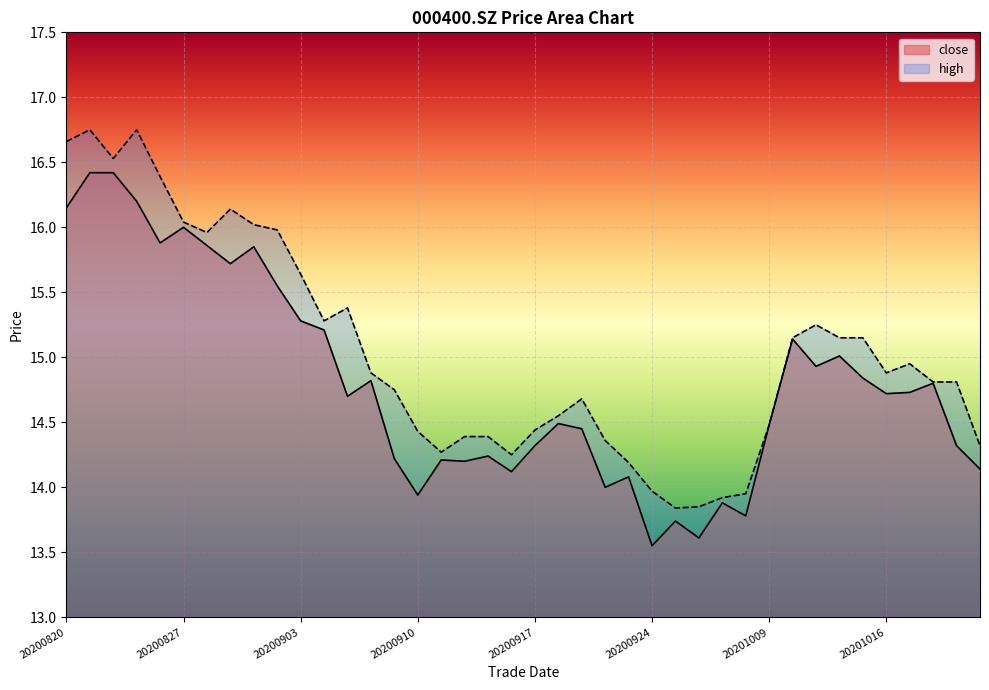

Reading left to right, what are all the values shown in this chart?

close: 20200820=16.1	20200821=16.4	20200824=16.4	20200825=16.2	20200826=15.9	20200827=16.0	20200828=15.9	20200831=15.7	20200901=15.8	20200902=15.6	20200903=15.3	20200904=15.2	20200907=14.7	20200908=14.8	20200909=14.2	20200910=13.9	20200911=14.2	20200914=14.2	20200915=14.2	20200916=14.1	20200917=14.3	20200918=14.5	20200921=14.4	20200922=14.0	20200923=14.1	20200924=13.6	20200925=13.7	20200928=13.6	20200929=13.9	20200930=13.8	20201009=14.5	20201012=15.1	20201013=14.9	20201014=15.0	20201015=14.8	20201016=14.7	20201019=14.7	20201020=14.8	20201021=14.3	20201022=14.1
high: 20200820=16.7	20200821=16.8	20200824=16.5	20200825=16.8	20200826=16.4	20200827=16.0	20200828=16.0	20200831=16.1	20200901=16.0	20200902=16.0	20200903=15.6	20200904=15.3	20200907=15.4	20200908=14.9	20200909=14.8	20200910=14.4	20200911=14.3	20200914=14.4	20200915=14.4	20200916=14.2	20200917=14.4	20200918=14.6	20200921=14.7	20200922=14.4	20200923=14.2	20200924=14.0	20200925=13.8	20200928=13.8	20200929=13.9	20200930=13.9	20201009=14.5	20201012=15.2	20201013=15.2	20201014=15.2	20201015=15.2	20201016=14.9	20201019=14.9	20201020=14.8	20201021=14.8	20201022=14.3